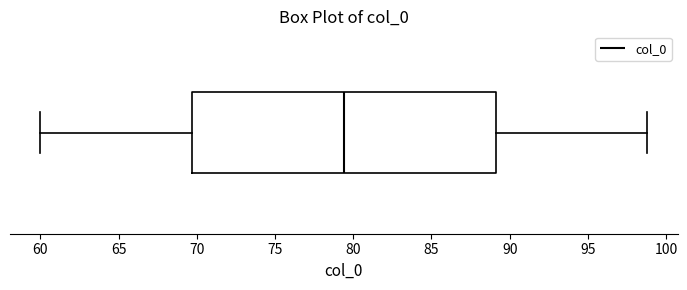

Transcribe this box plot: give where the median line is, the range the box spans, and where the two whiskers end, as read against the x-axis. The values are not printed on the chart, so give them approximately, as read against the axis.

median 79.5, box 69.5 to 89.0, whiskers 60.0 to 99.0